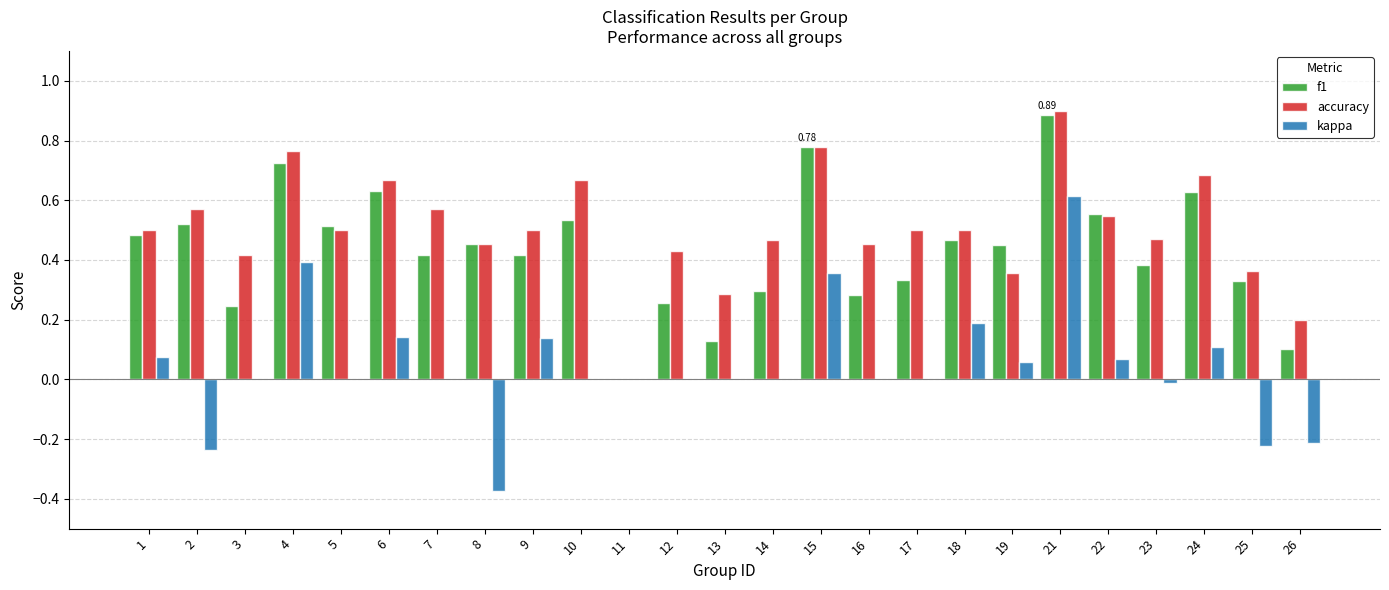

What is the maximum value shown in the chart?

0.9